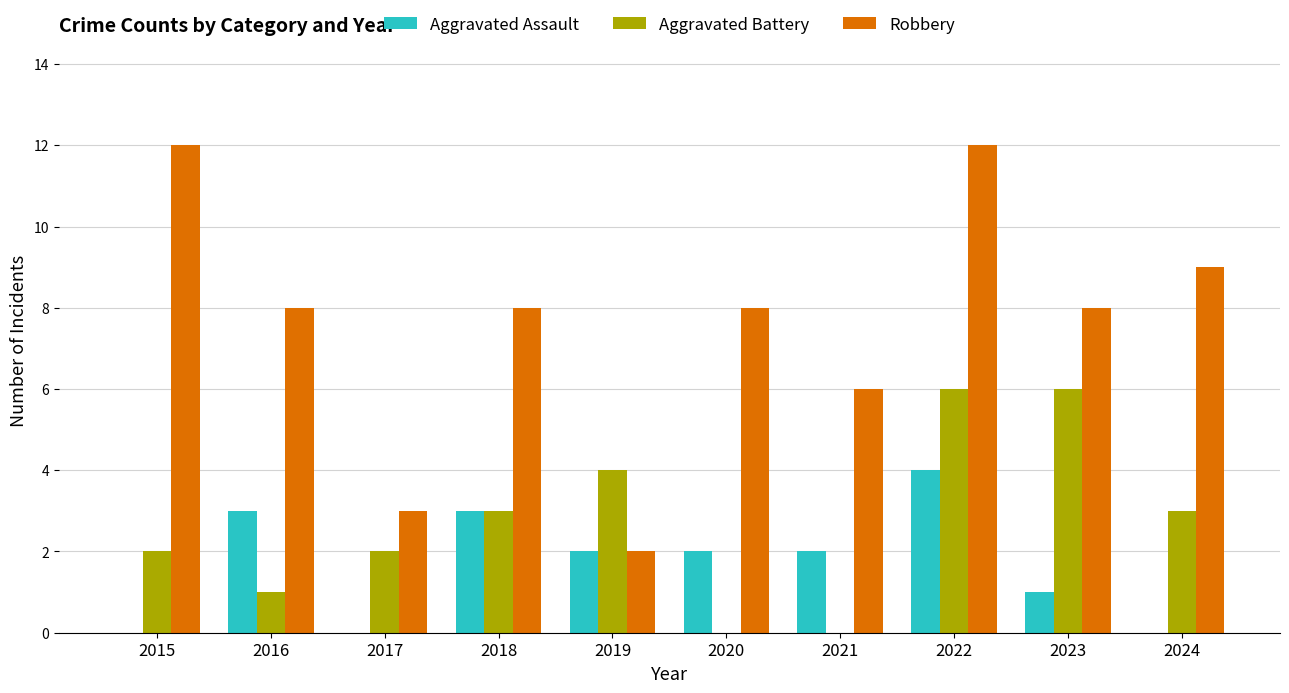

What is the sum of all Aggravated Battery values?

27